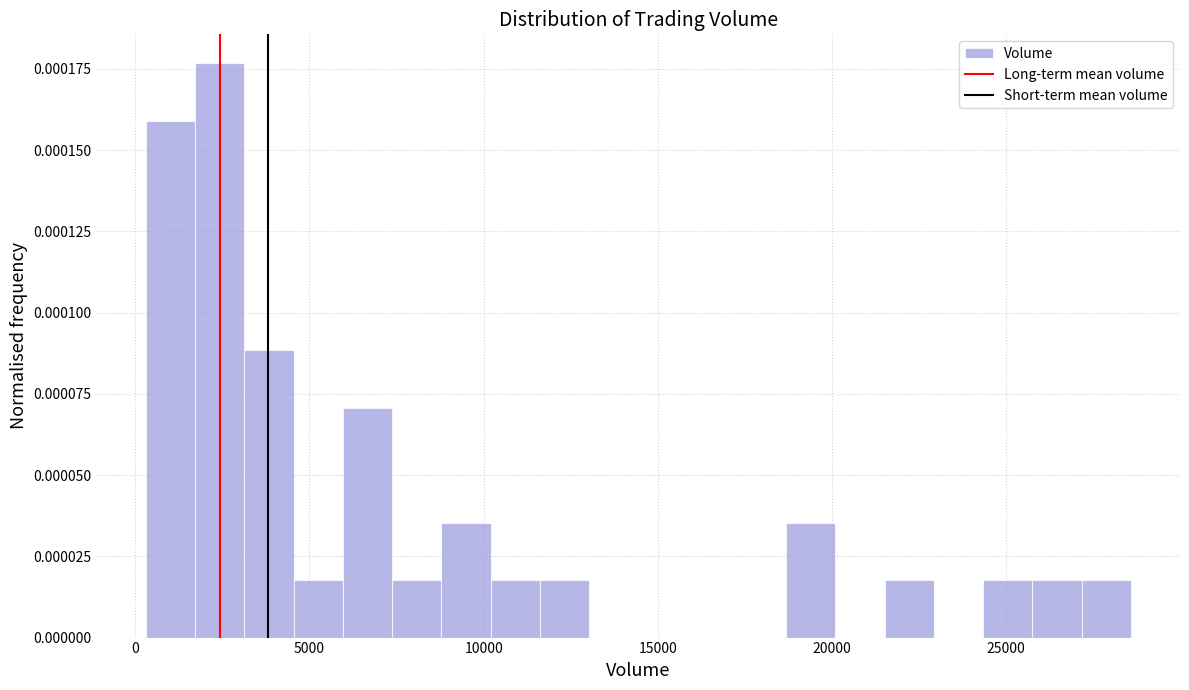

Around what value on the x-axis is the tallest bar? Give the approximate position of its centre, as read against the axis.

2500